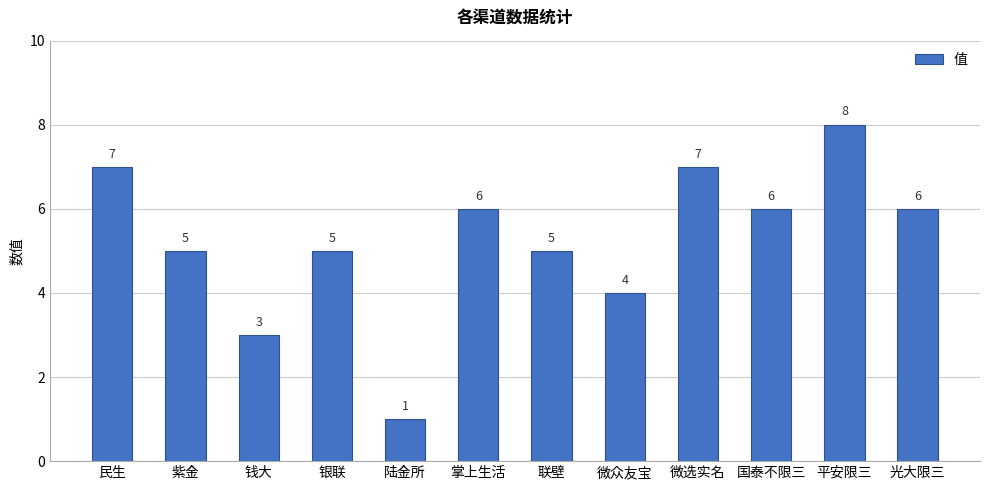

Approximately how many times larger is the value at 光大限三 compared to 银联?

1.2